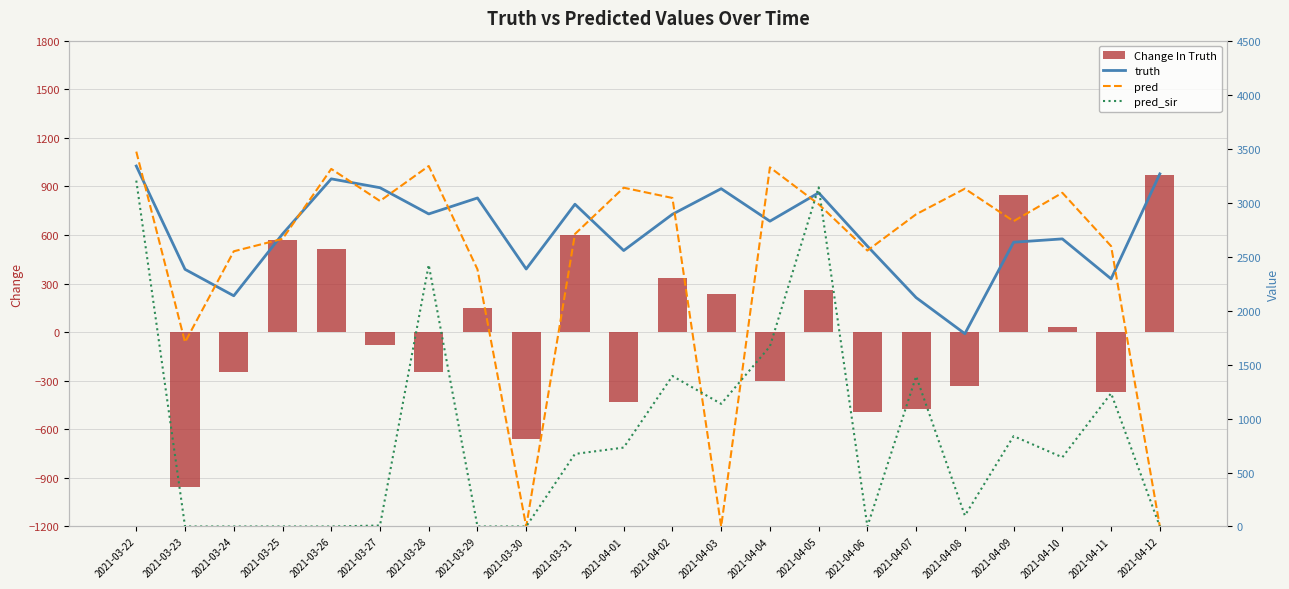

Which series changed the most between 2021-04-09 and 2021-04-10?

Change In Truth